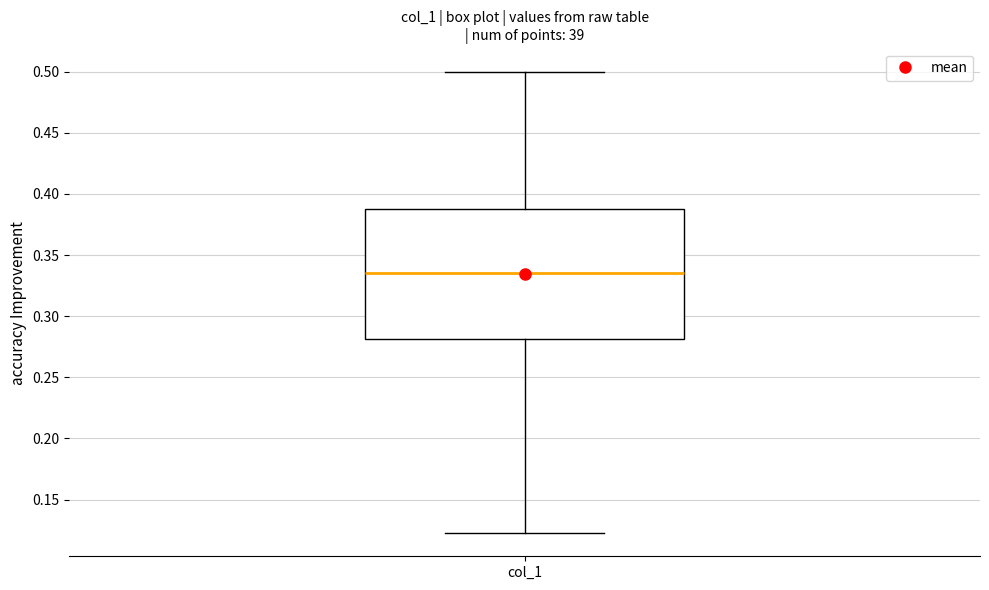

Transcribe this box plot: give where the median line is, the range the box spans, and where the two whiskers end, as read against the y-axis. The values are not printed on the chart, so give them approximately, as read against the axis.

median 0.335, box 0.280 to 0.390, whiskers 0.120 to 0.500